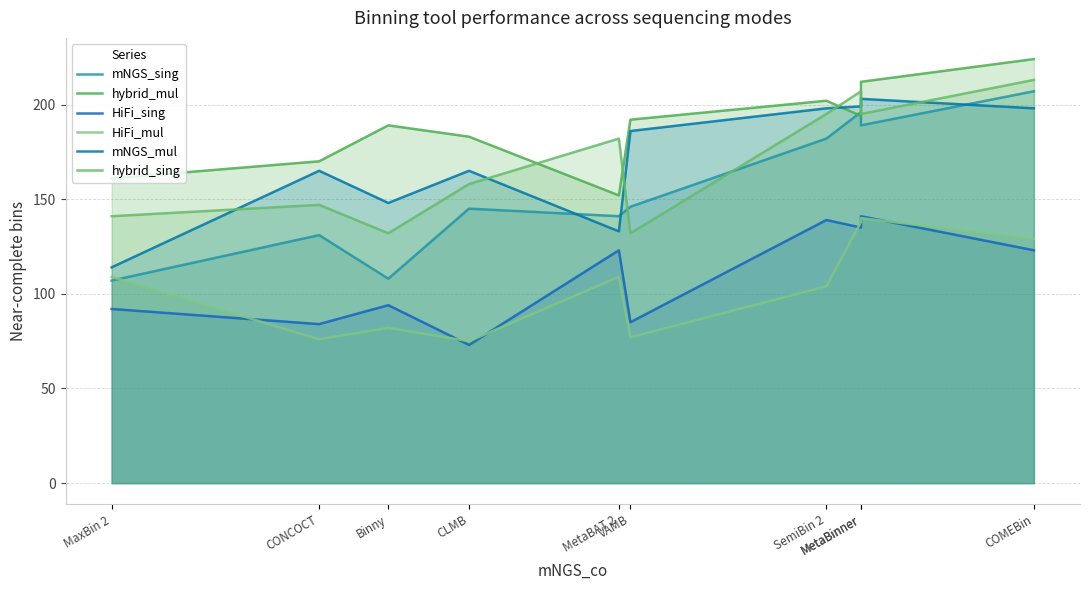

Which series has the widest spread of values?

mNGS_sing